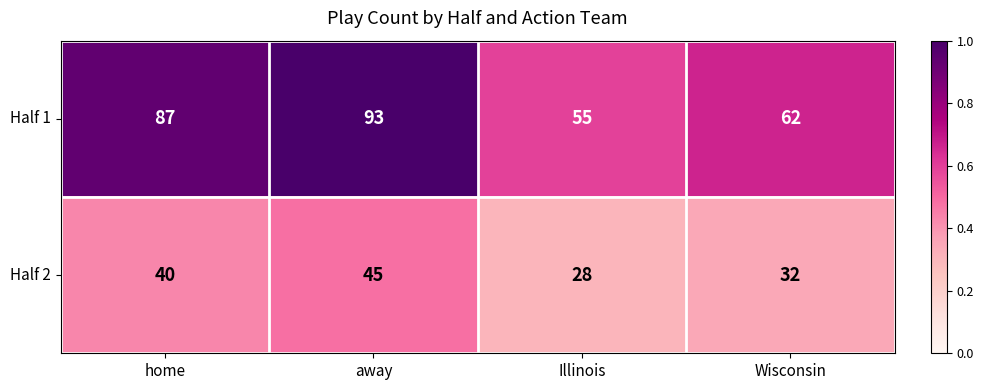

How many Half 1 values are between 62 and 93?

3